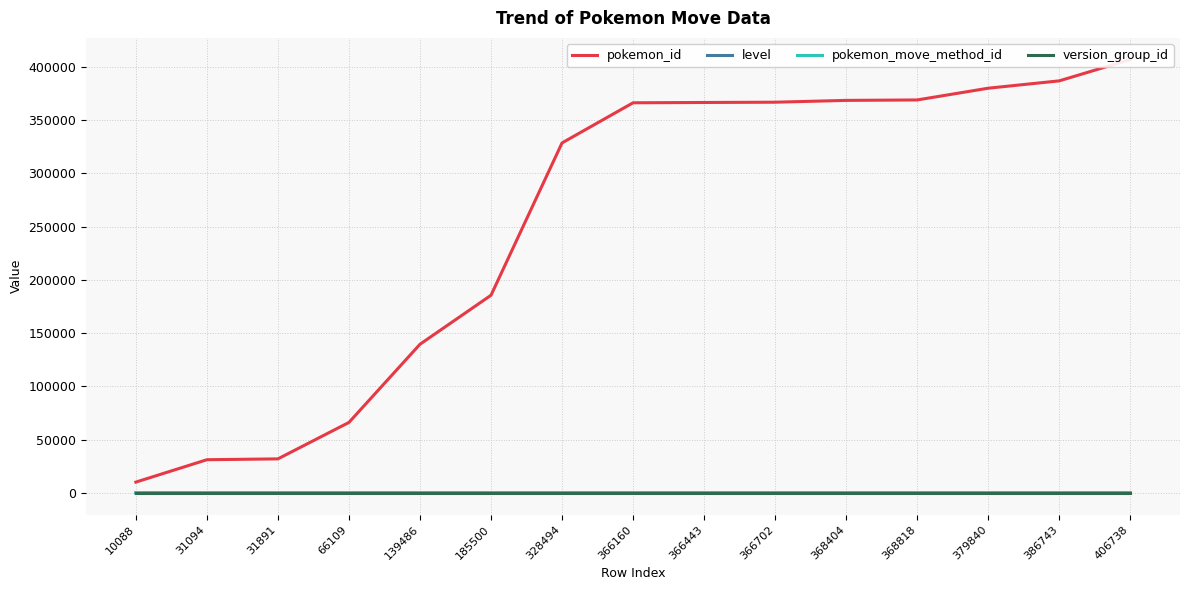

Read the pokemon_move_method_id value at 366443.

1